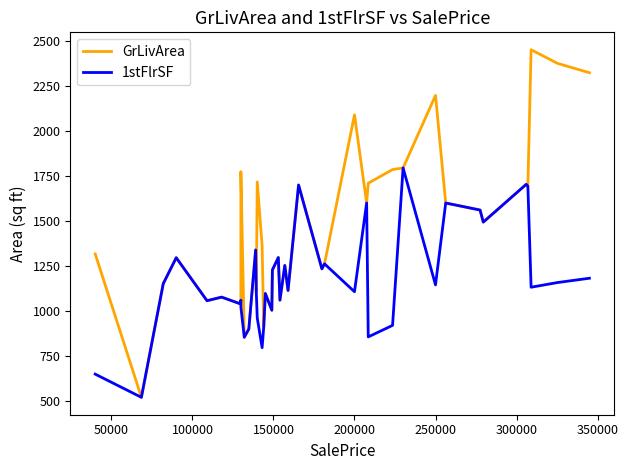

True or false: 1stFlrSF and GrLivArea cross at least once.

False